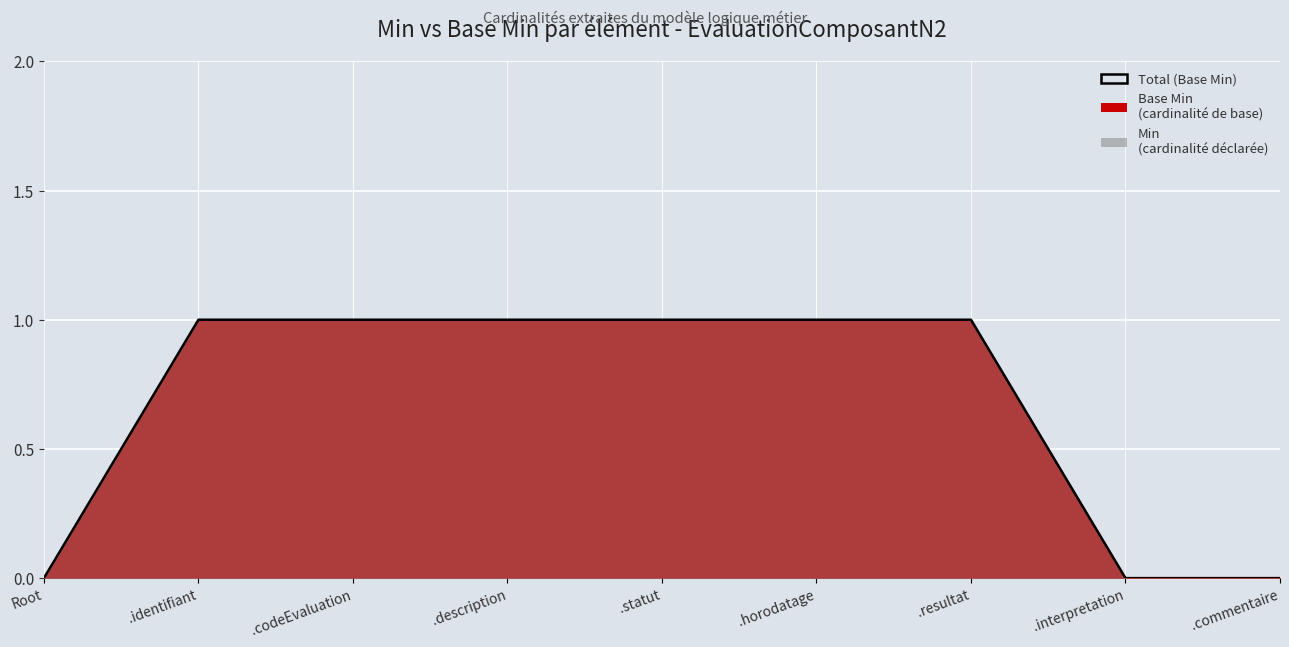

Between .codeEvaluation and Root, which is larger?

.codeEvaluation